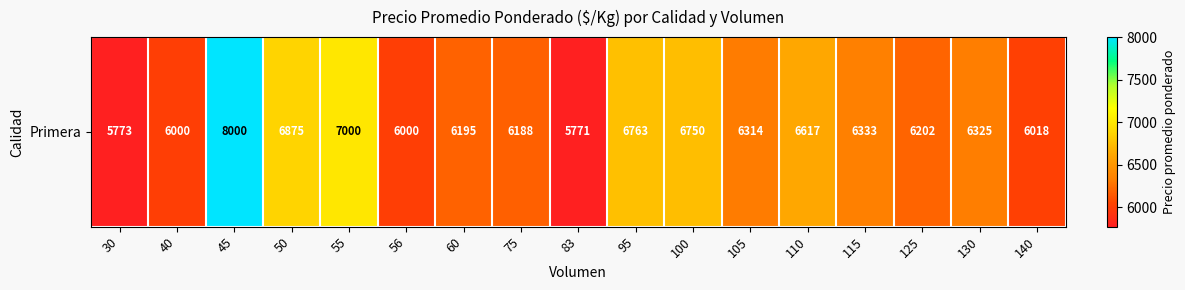

What is the average value?

6419